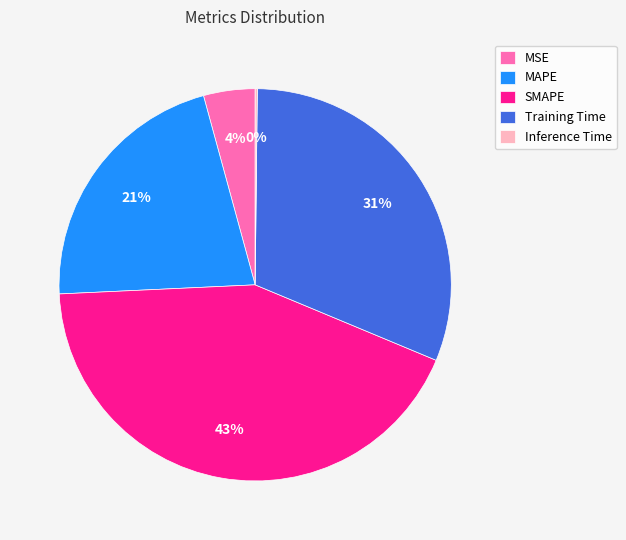

Which has a higher value, MSE or SMAPE?

SMAPE